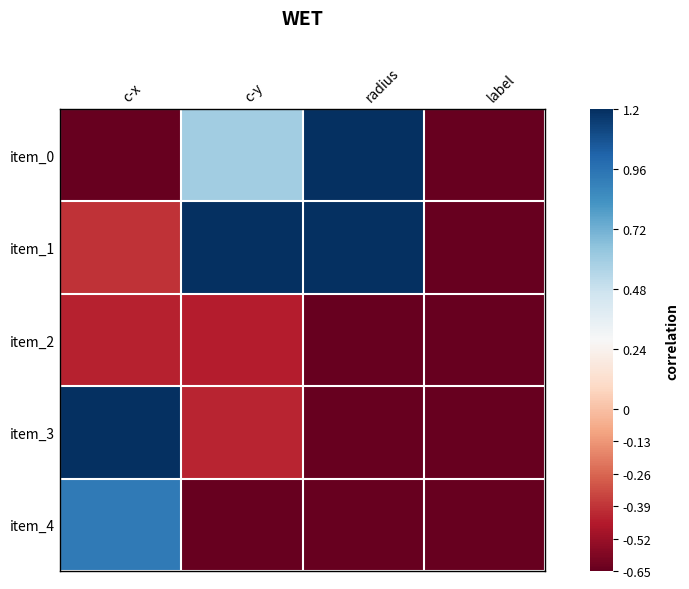

List the series in order of their peak value, highest first.

item_0, item_1, item_3, item_4, item_2